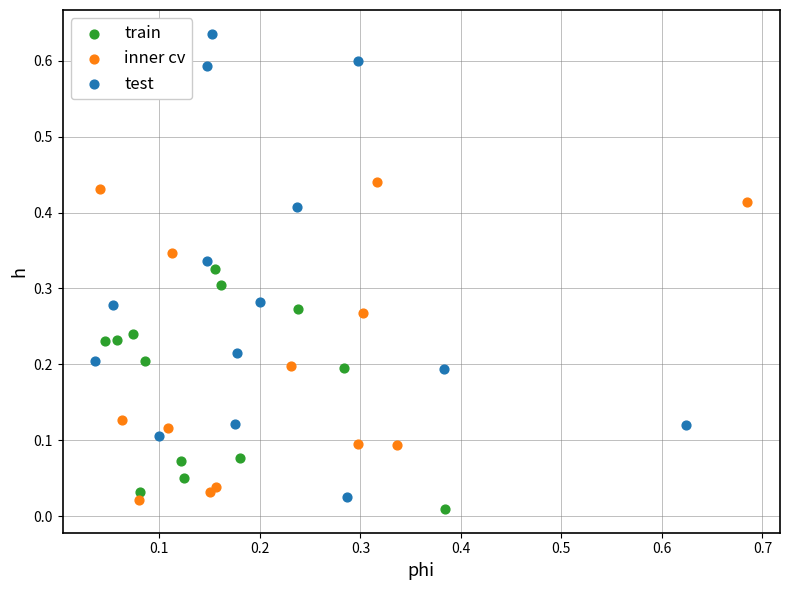

Which series contains the highest Y value?

test